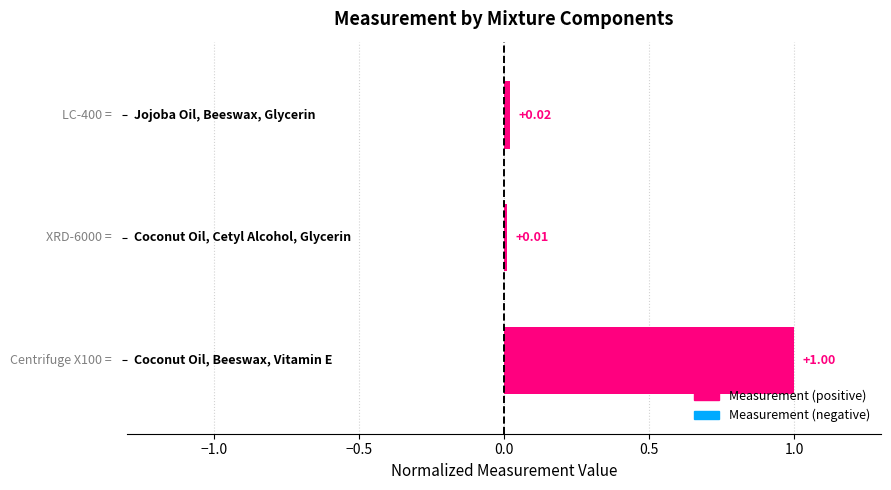

What is the sum of all values?

1.0